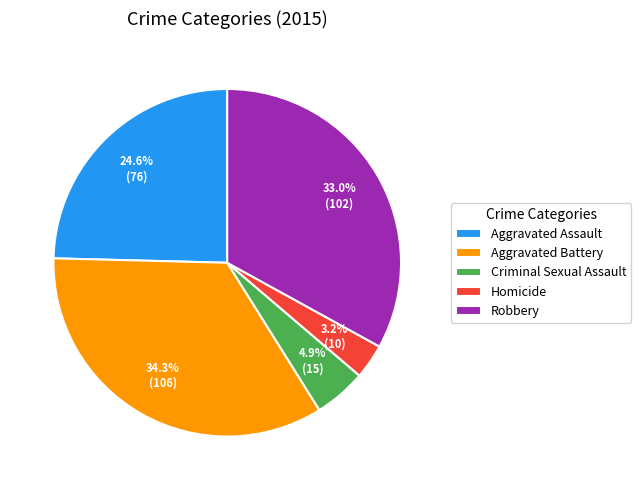

To the nearest percent, what is the difference between the Criminal Sexual Assault and Aggravated Battery slice percentages?

29%